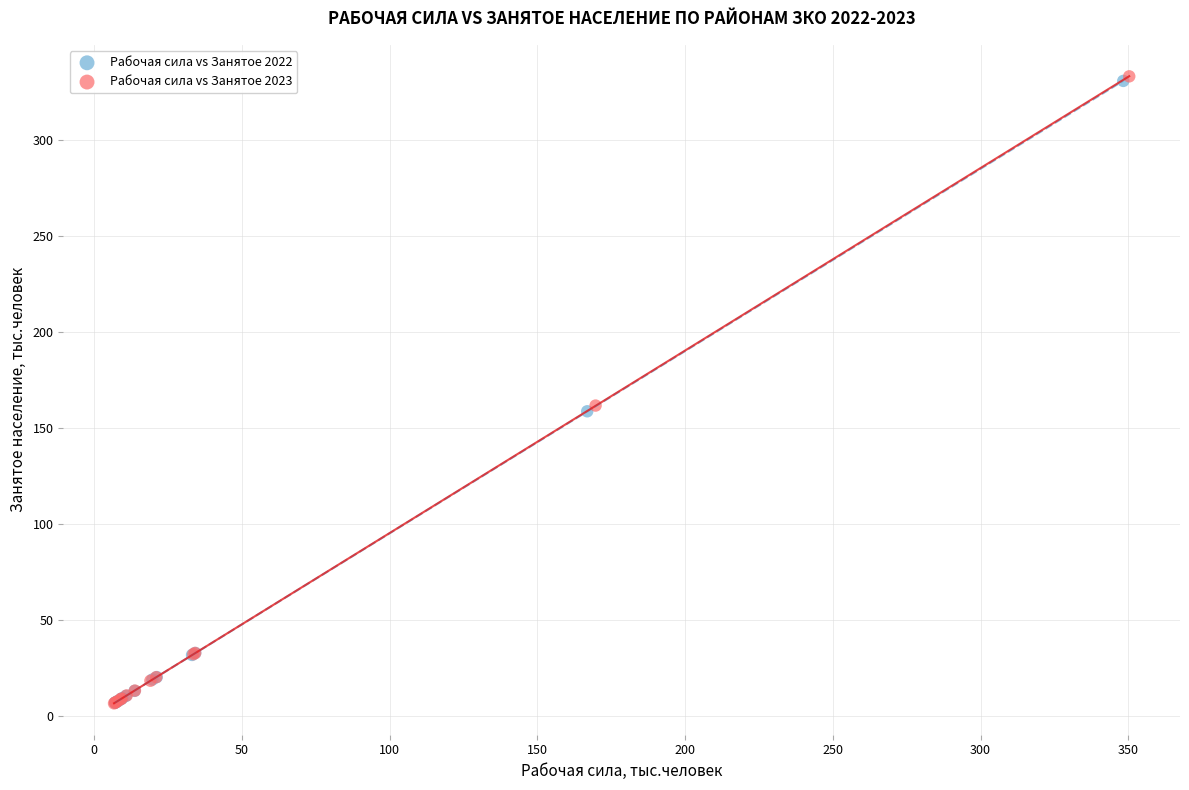

What are all the series names shown in the legend?

Рабочая сила vs Занятое 2022, Рабочая сила vs Занятое 2023